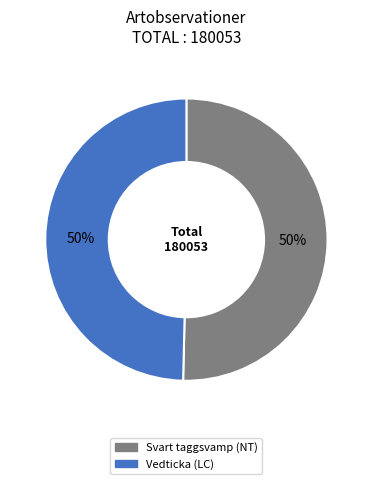

True or false: Vedticka (LC) accounts for 62% of the total.

False